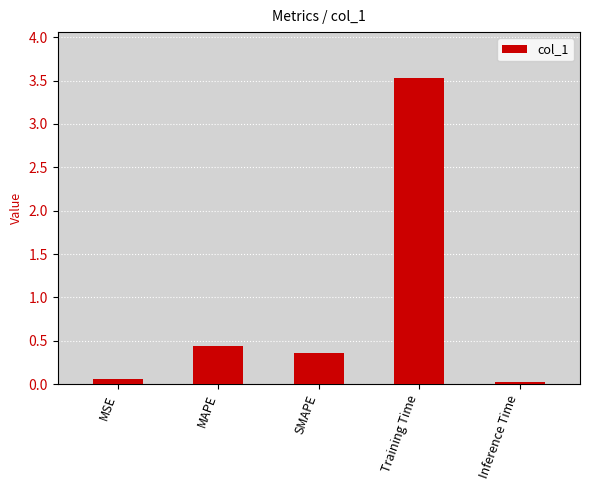

How many bars are there in total?

5